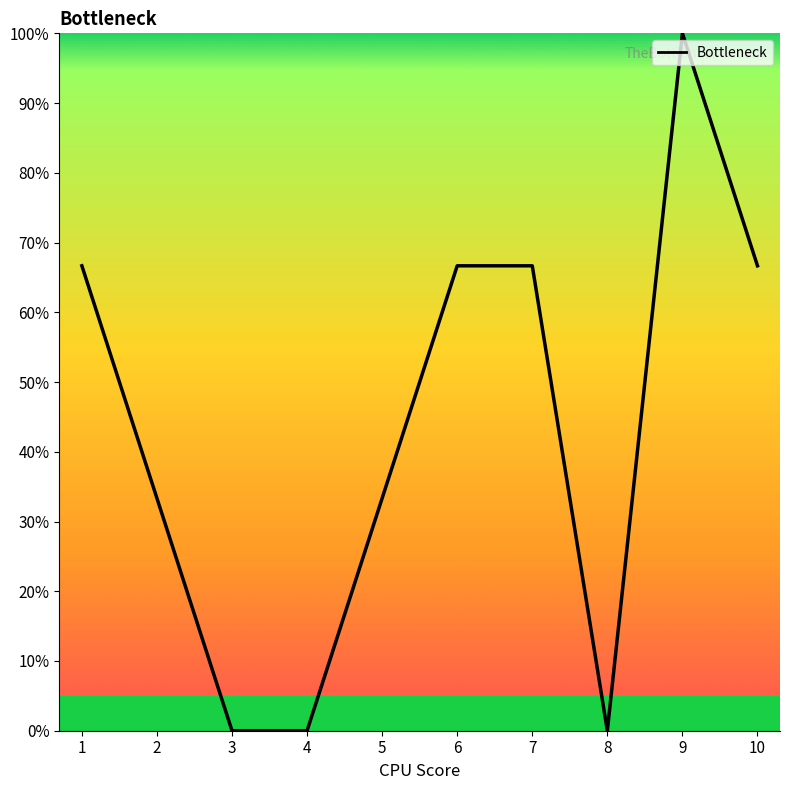

List the labels in order of value, smallest first.

3, 4, 8, 2, 5, 1, 6, 7, 10, 9